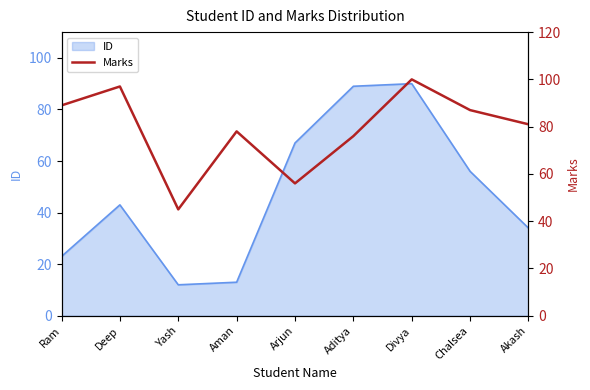

List the labels in order of value, smallest first.

Yash, Arjun, Aditya, Aman, Akash, Chalsea, Ram, Deep, Divya